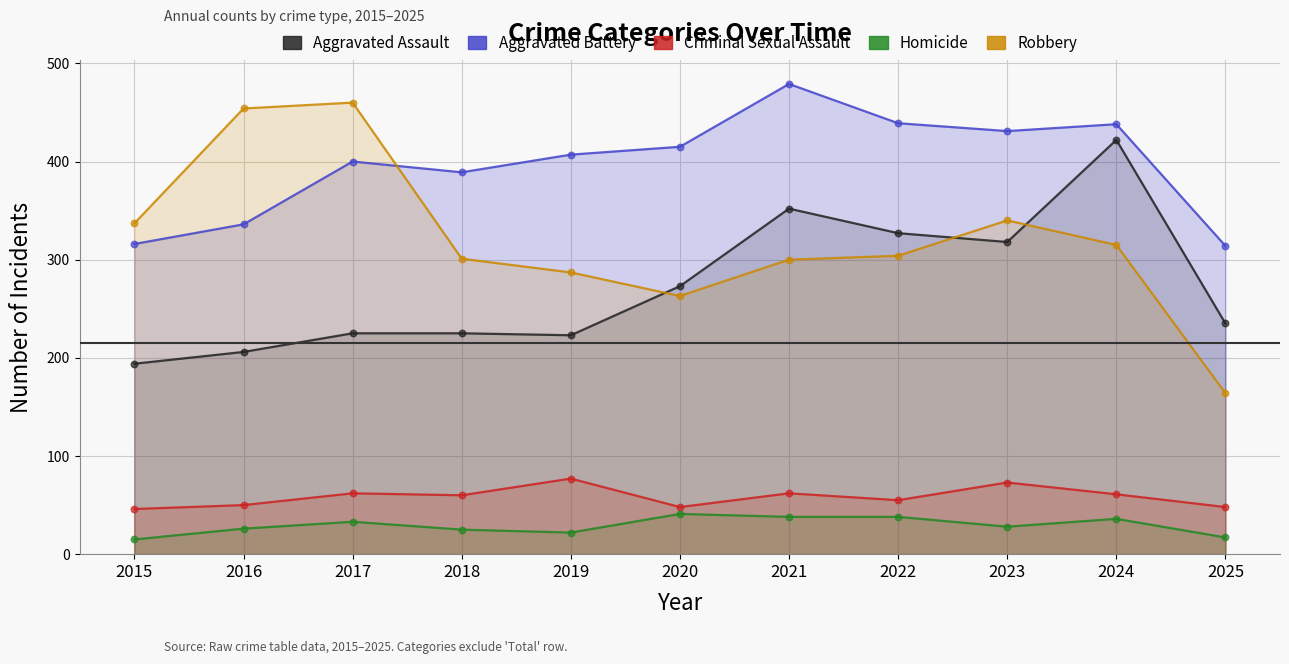

At how many categories does at least one series exceed 325?

10